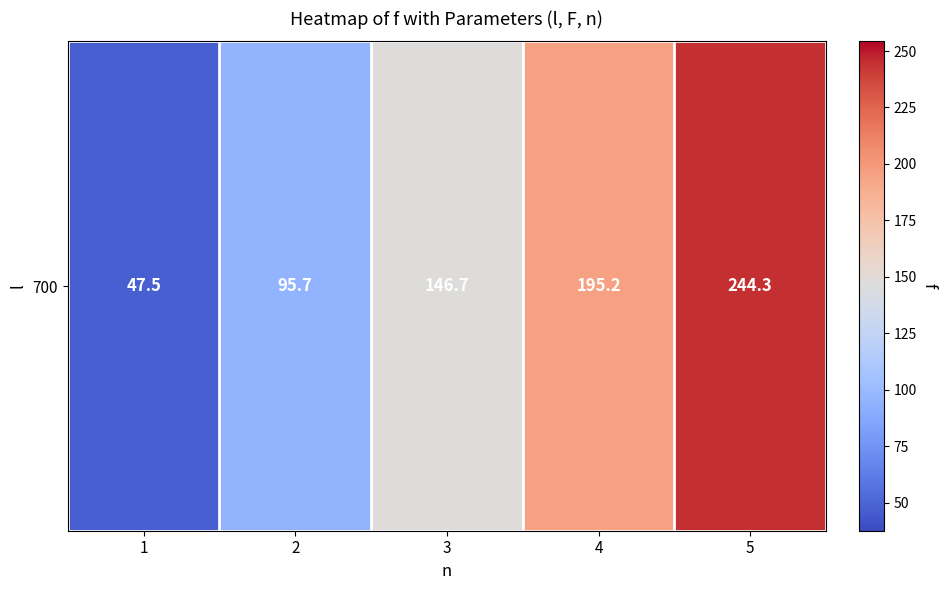

The value at 4 is 195.2. True or false?

True